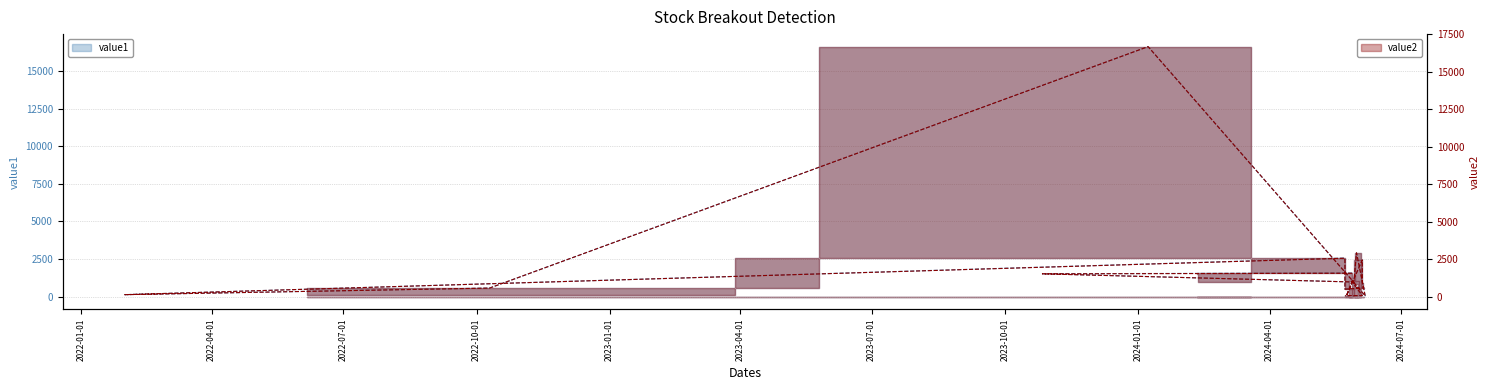

What is the difference between the value2 values at 2024-05-28 and 2024-06-05?

975.8